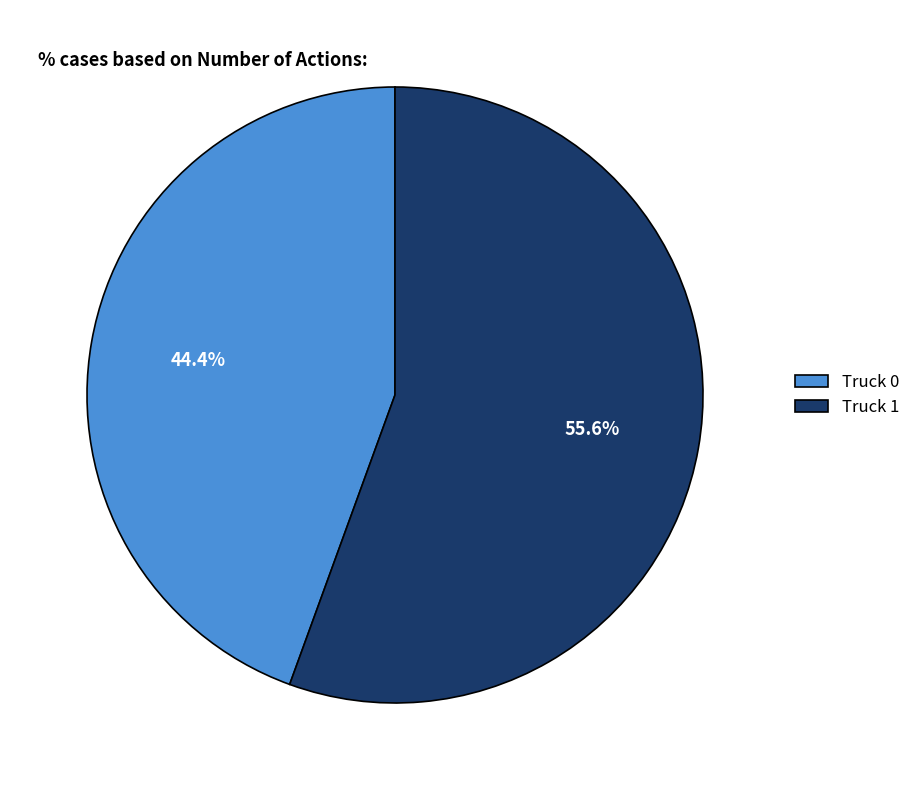

The Truck 0 slice represents 44% of the pie. True or false?

True